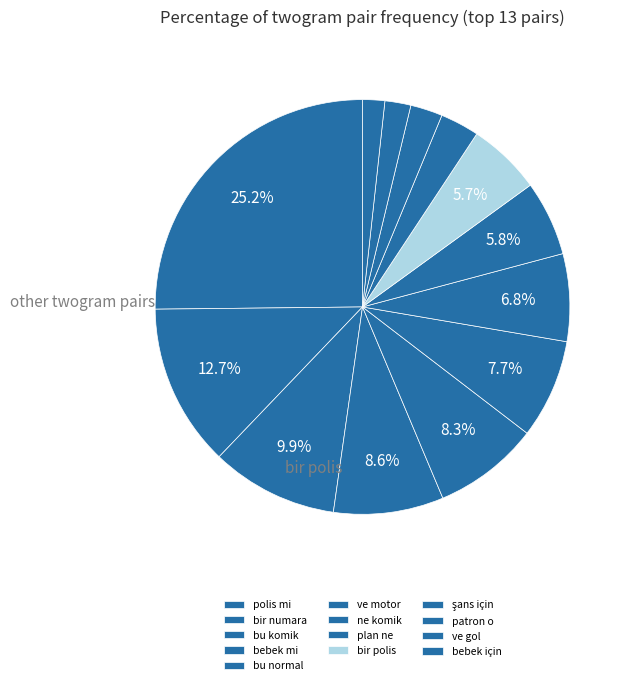

How many slices are in this pie chart?

13